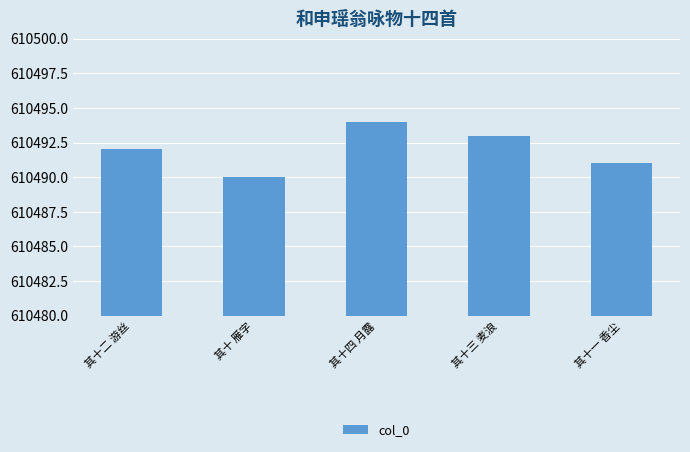

What is the change in value from 其十四 月露 to 其十一 香尘?

-3